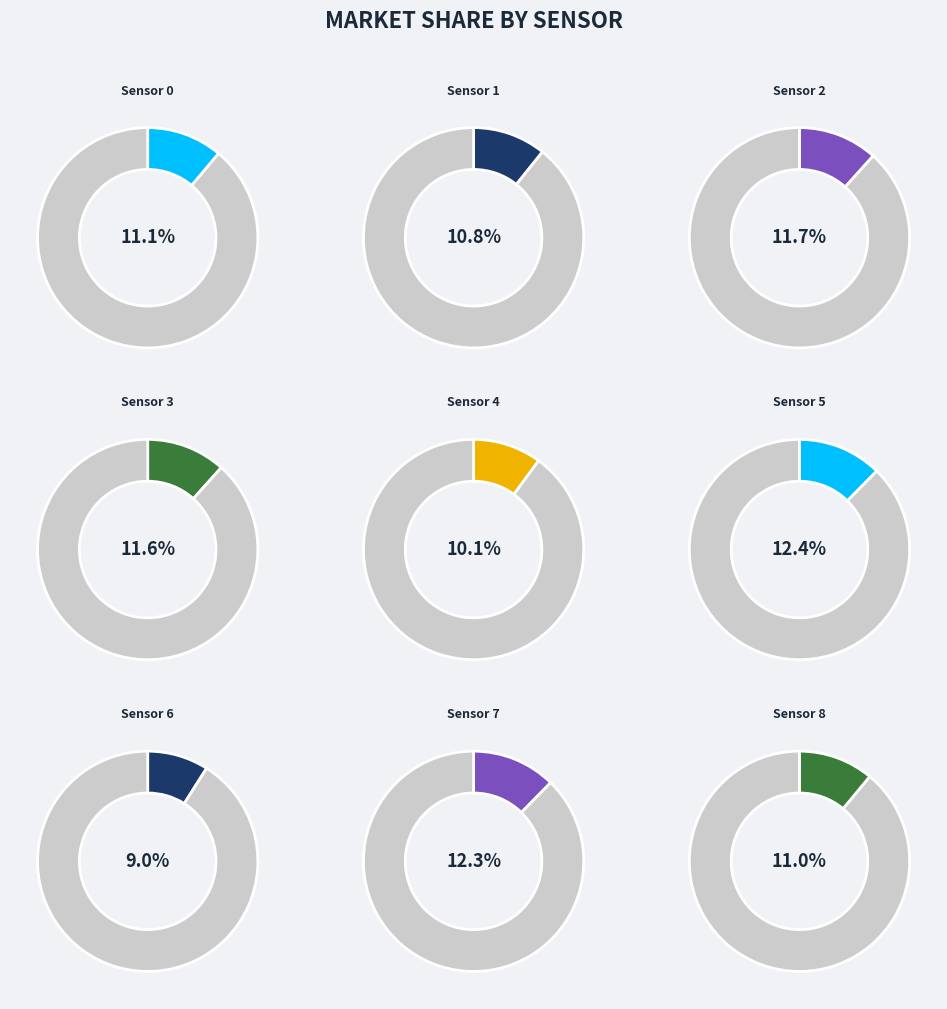

Rank the categories by value from lowest to highest.

Sensor 6, Sensor 4, Sensor 1, Sensor 8, Sensor 0, Sensor 3, Sensor 2, Sensor 7, Sensor 5